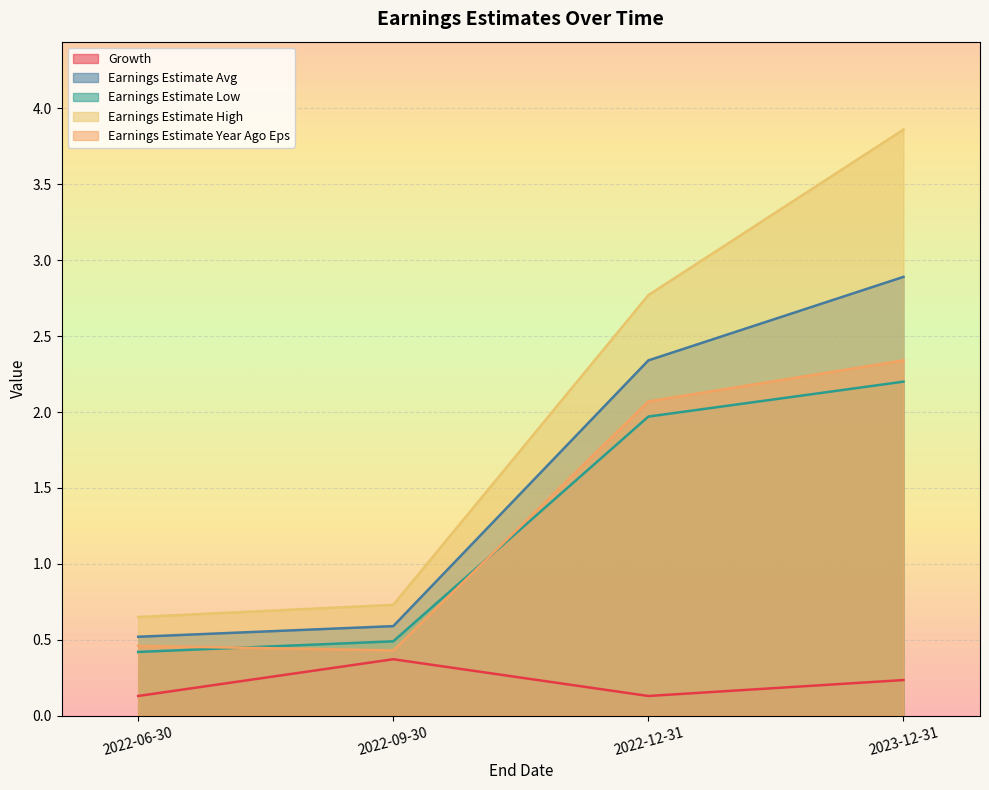

Rank the categories by Growth value from highest to lowest.

2022-09-30, 2023-12-31, 2022-06-30, 2022-12-31